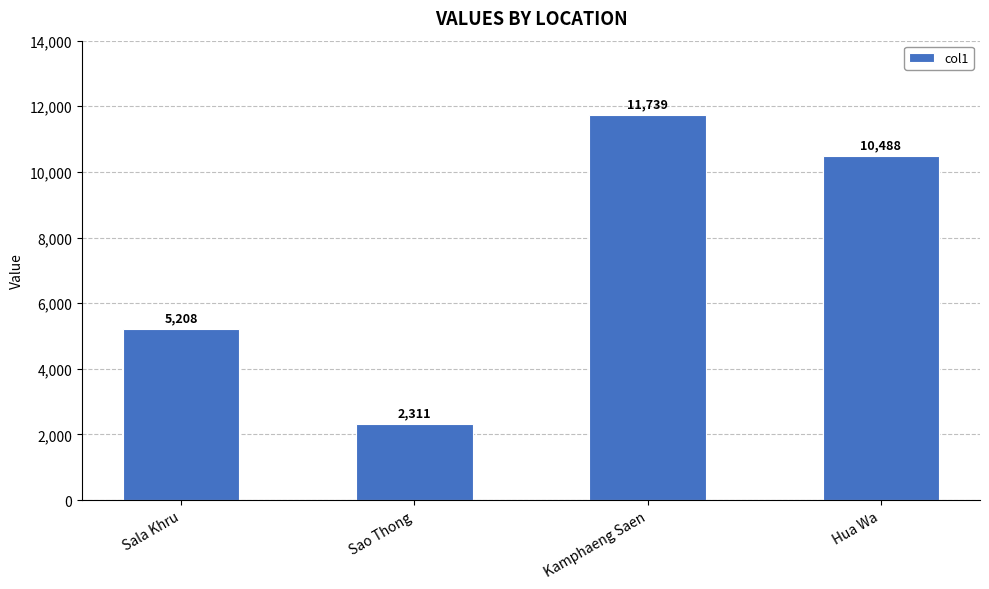

Rank the categories by value from highest to lowest.

Kamphaeng Saen, Hua Wa, Sala Khru, Sao Thong